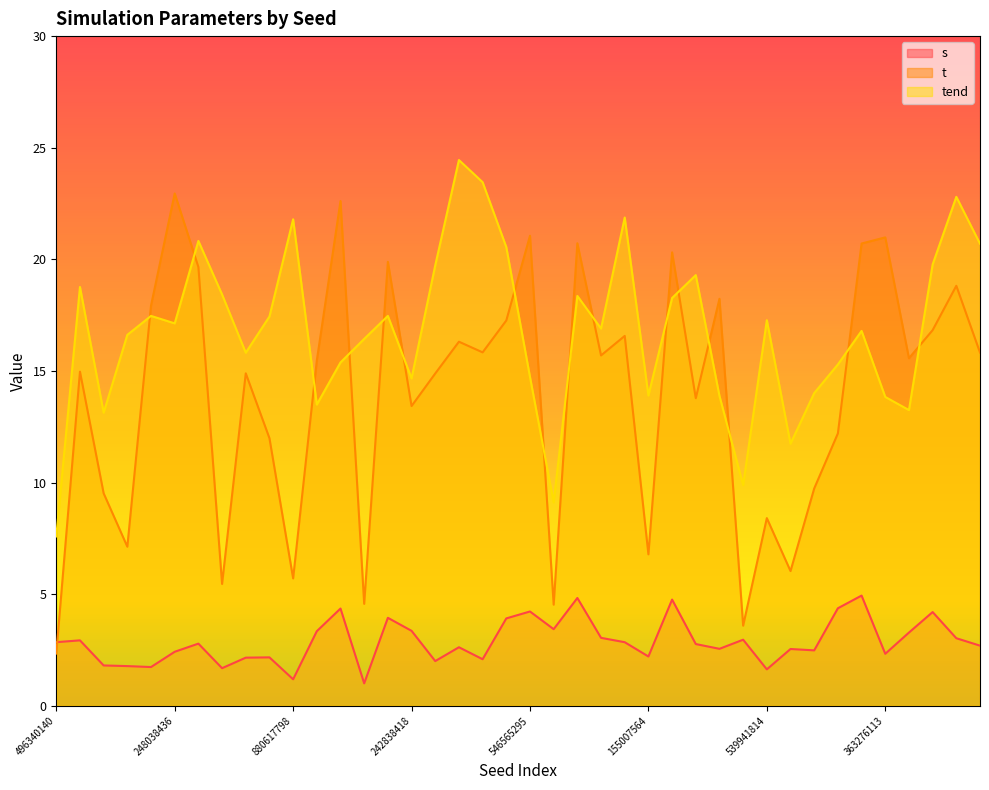

What value does the t series have at 781796704?

16.6